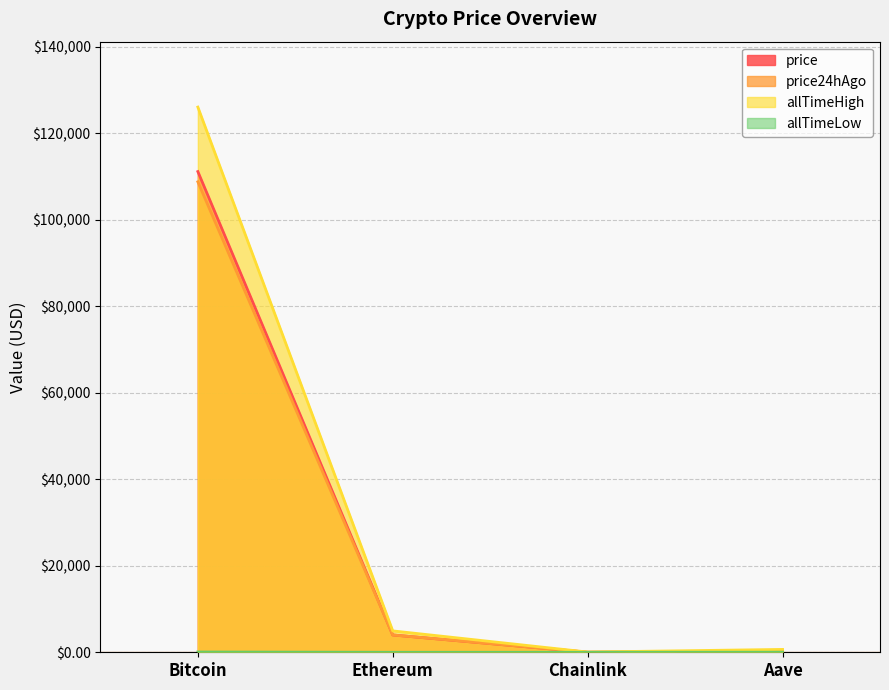

What is the difference between the maximum and second lowest values in the price24hAgo series?

108575.0